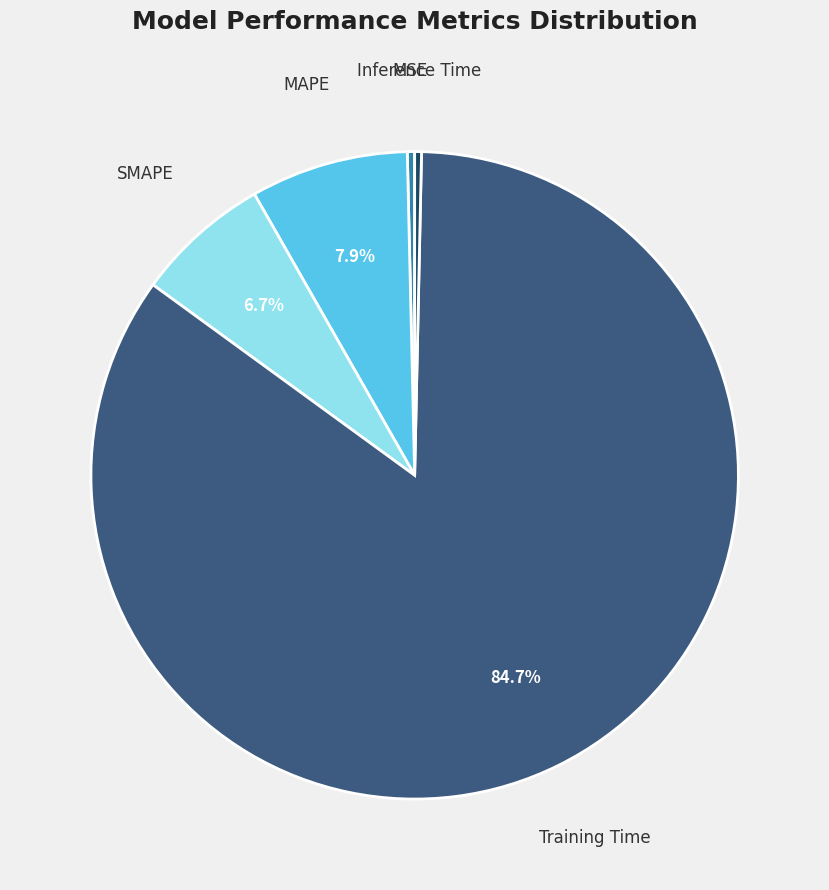

To the nearest percent, what is the difference between the largest and smallest slice percentages?

84%